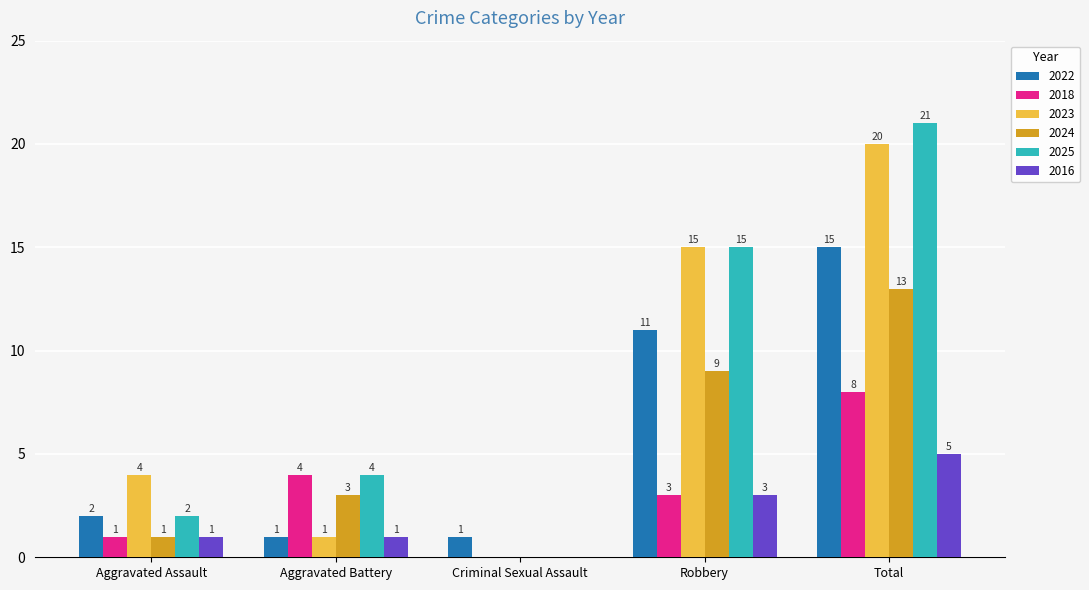

The 2022 series shows 2 at Aggravated Battery. True or false?

False